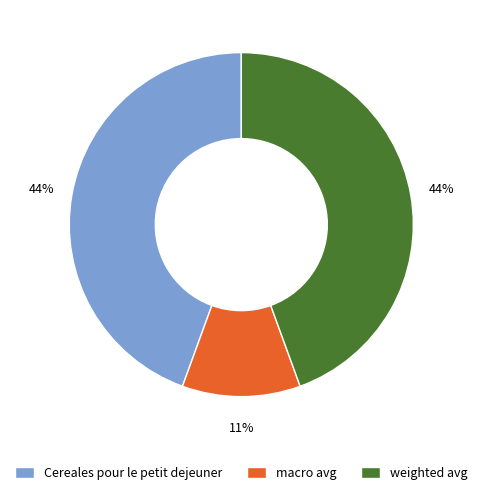

Does weighted avg account for over 50% of the chart?

No